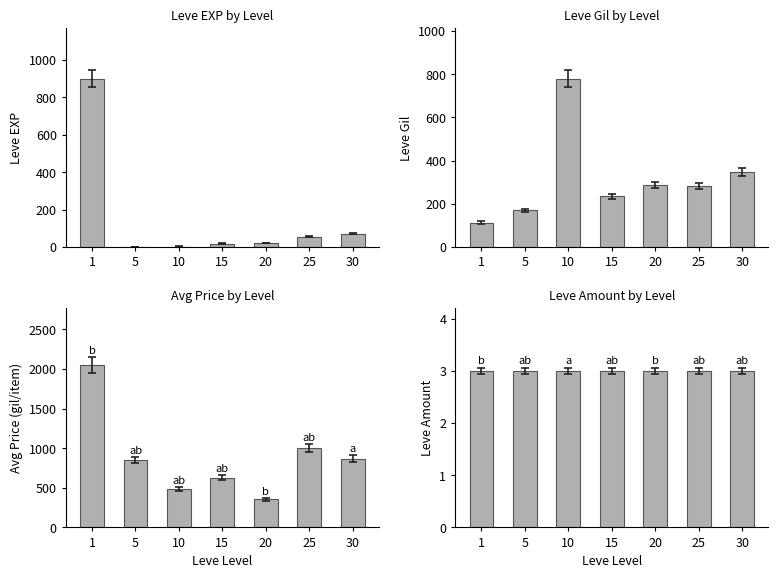

Reading right to left, transcribe all the data shown in this chart.

Leve EXP: 30=72	25=55	20=22	15=19	10=3	5=2	1=900
Leve Gil: 30=347	25=283	20=288	15=235	10=780	5=170	1=113
currentAveragePrice: 30=869	25=1000	20=354	15=626	10=481	5=850	1=2050
Leve Amount: 30=3	25=3	20=3	15=3	10=3	5=3	1=3